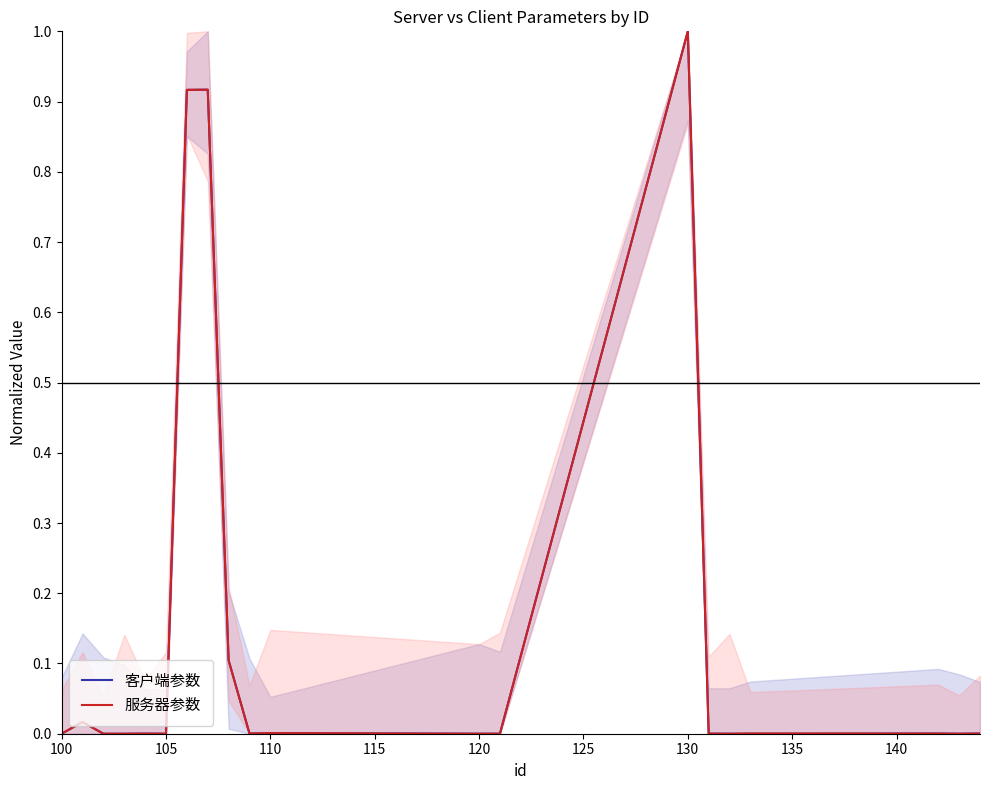

What is the maximum value for 服务器参数?

1.0